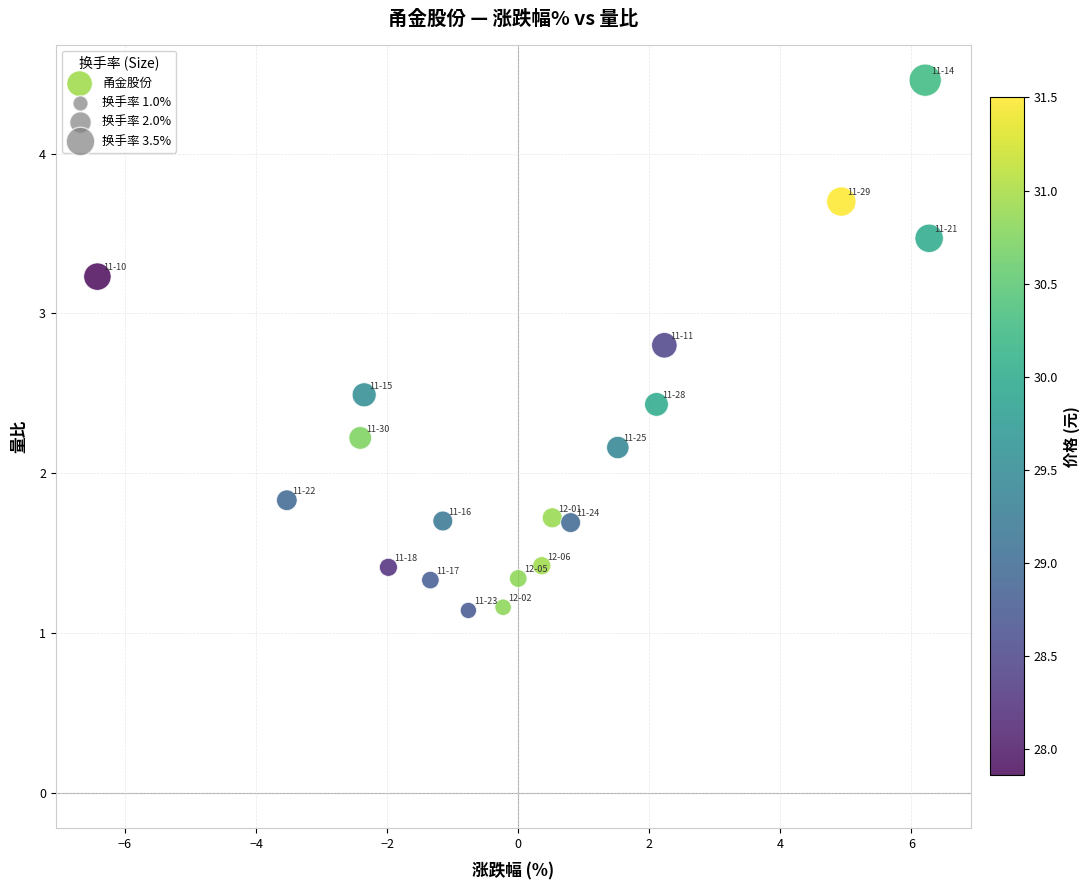

What is the range of X values (max minus min)?

12.7